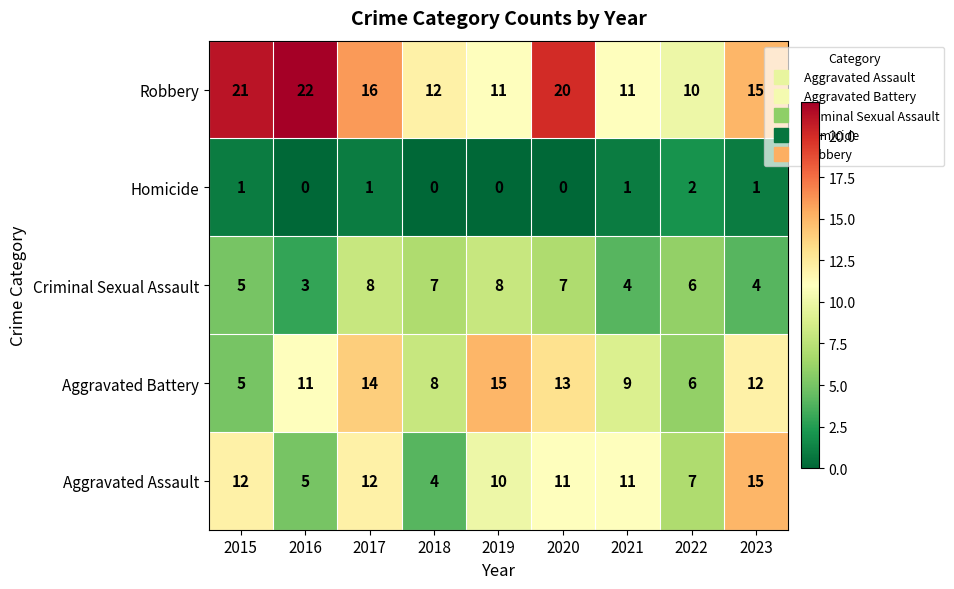

The Aggravated Battery series shows 25 at 2019. True or false?

False